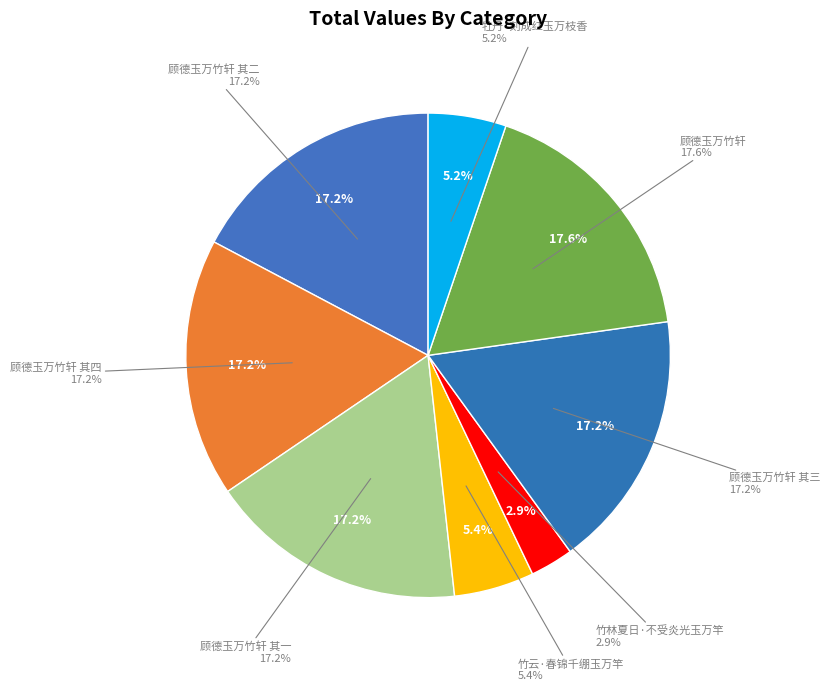

Which slice is the largest?

顾德玉万竹轩